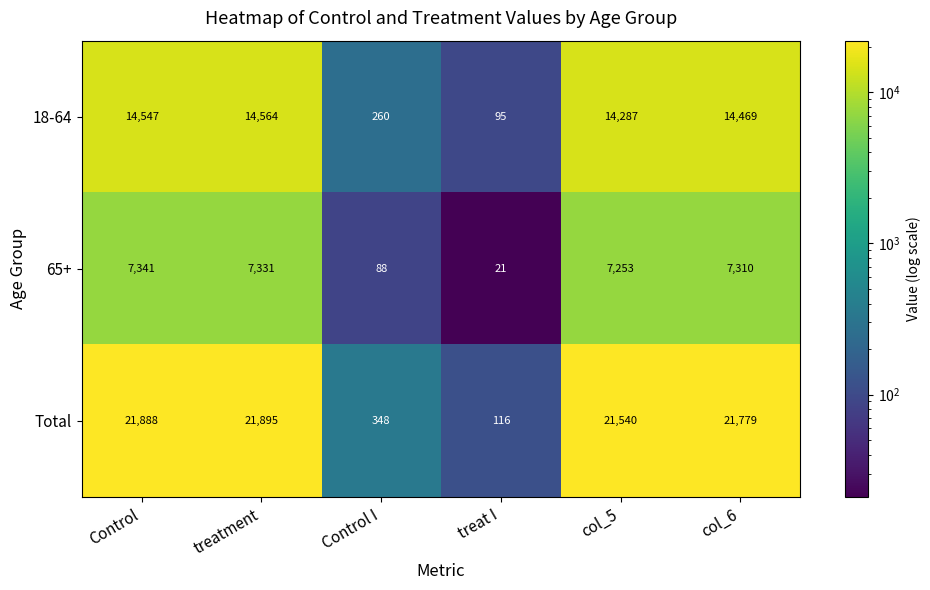

How many data points does each series have?

6